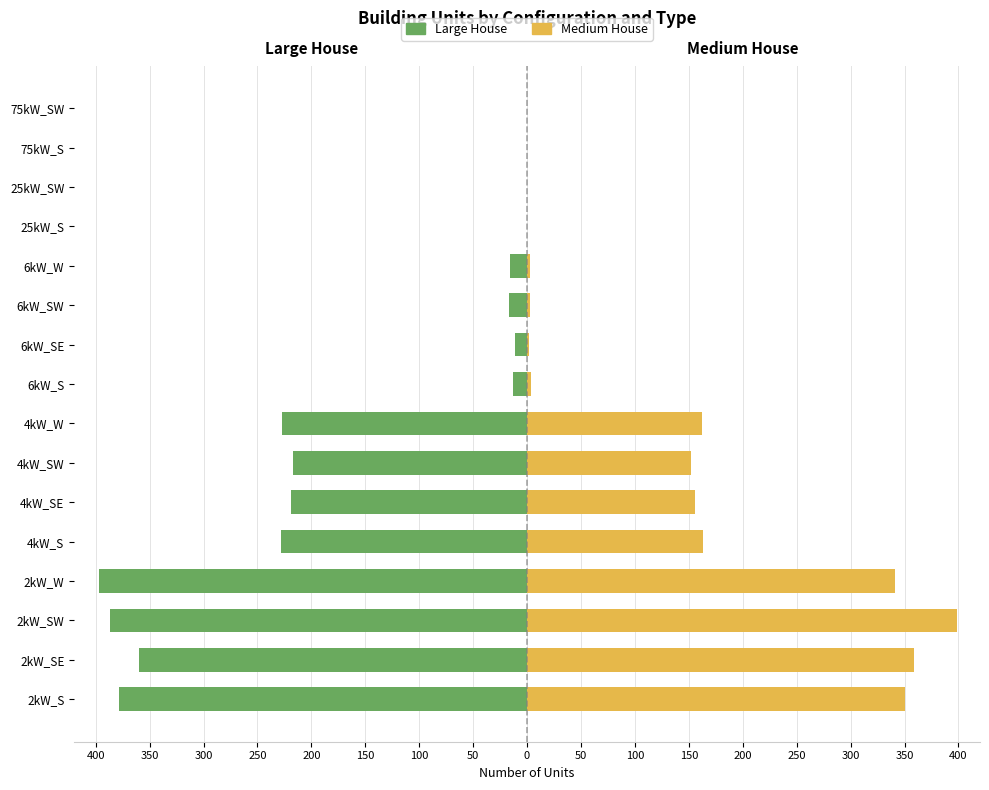

How many data points does each series have?

16